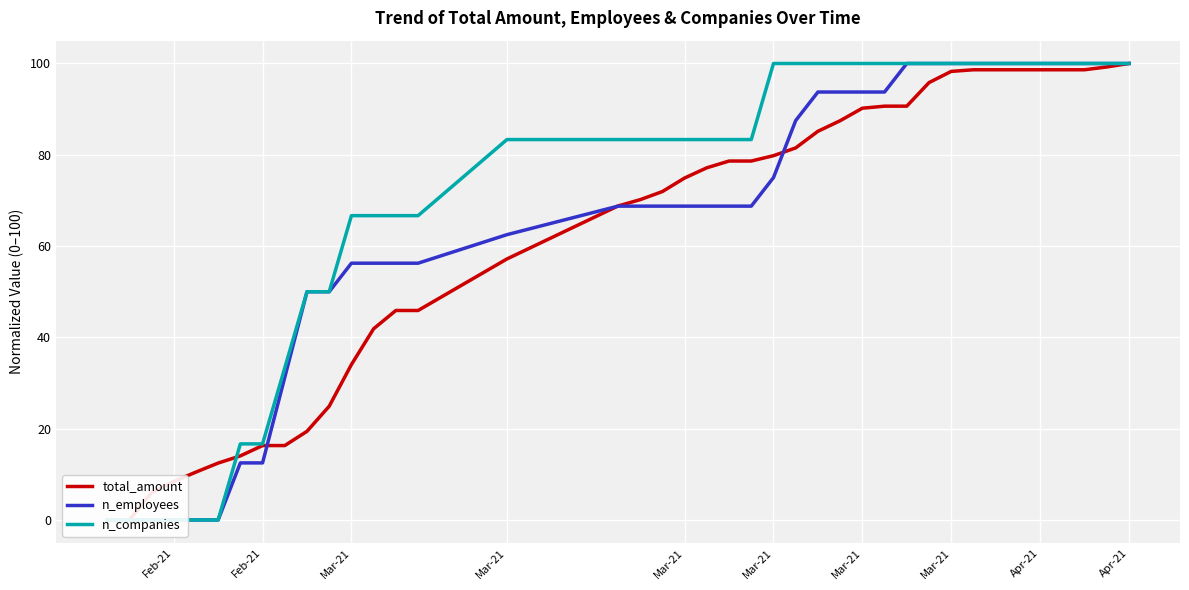

At which category is the sum across all series the highest?

Apr-21